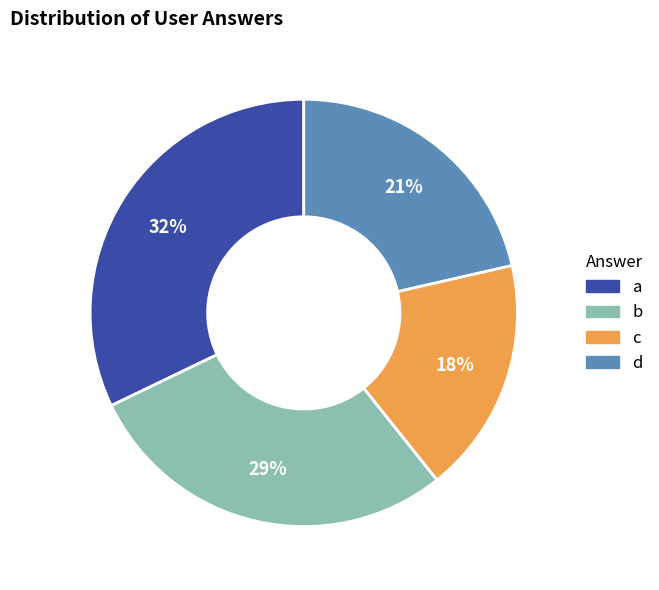

The d slice represents 10% of the pie. True or false?

False